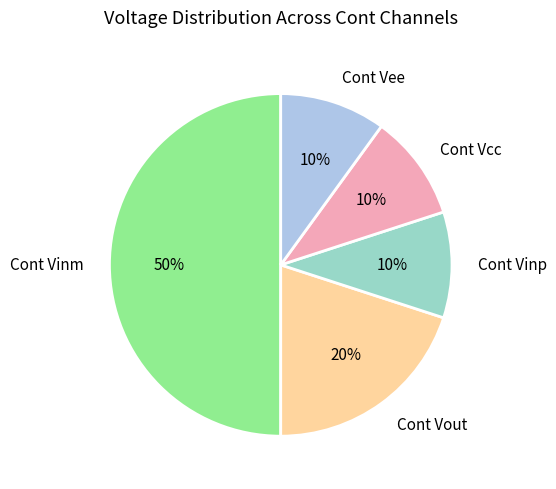

How many segments does this pie chart have?

5